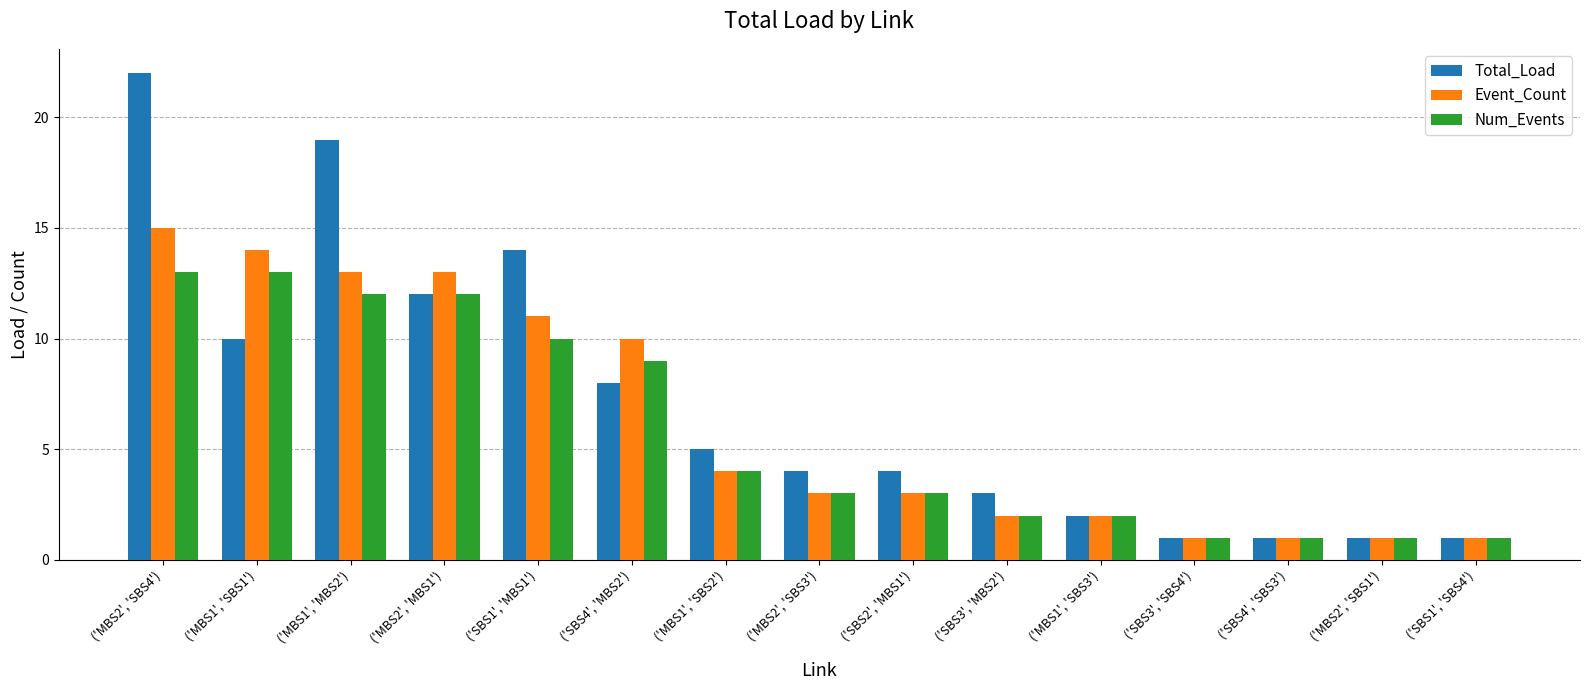

What is the difference between the Num_Events values at ('SBS1', 'MBS1') and ('SBS4', 'MBS2')?

1